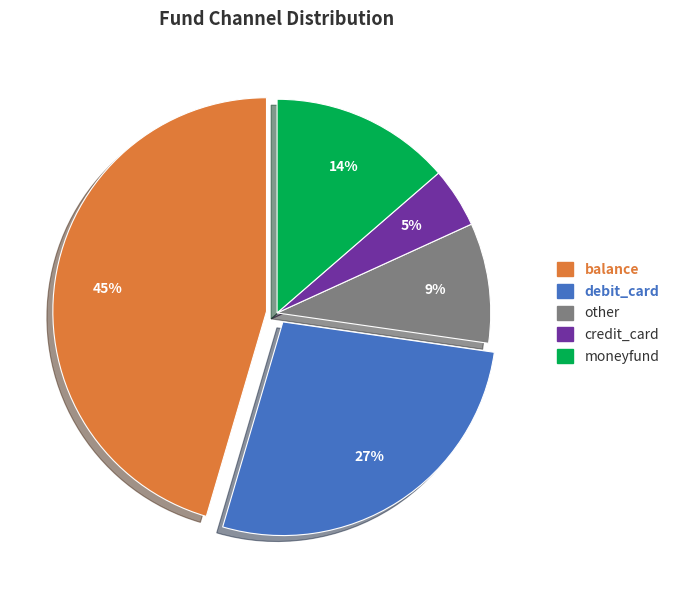

Does debit_card represent more than half of the total?

No